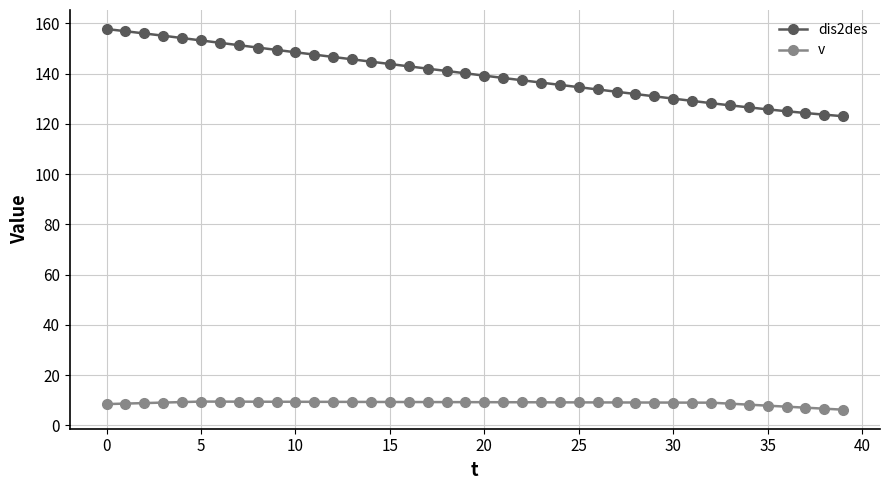

Which series has the widest spread of values?

dis2des